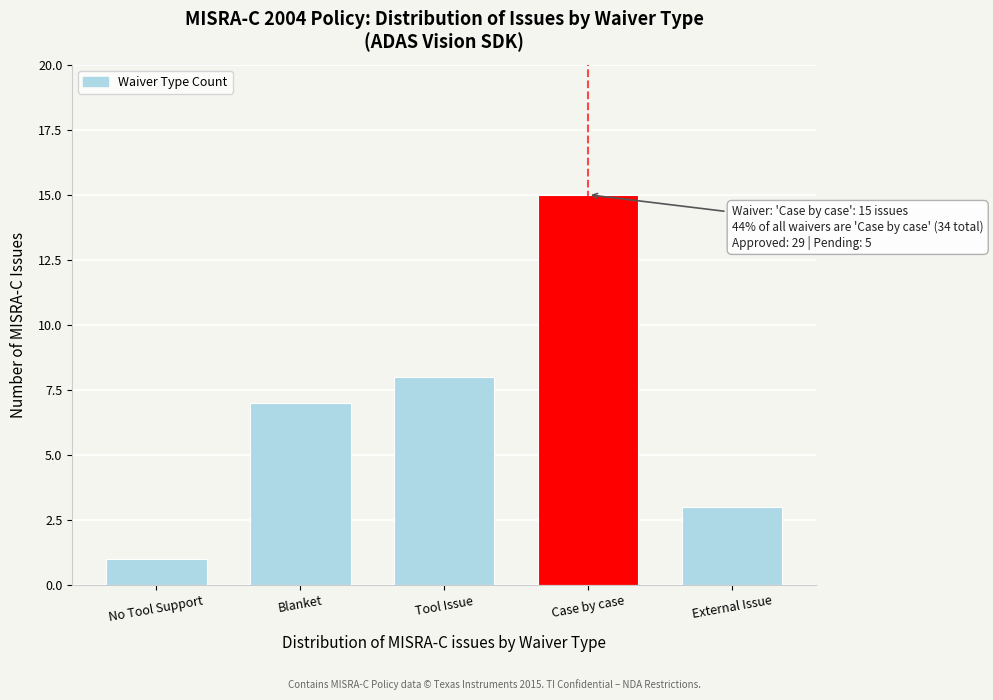

Reading right to left, transcribe all the data shown in this chart.

3	15	8	7	1